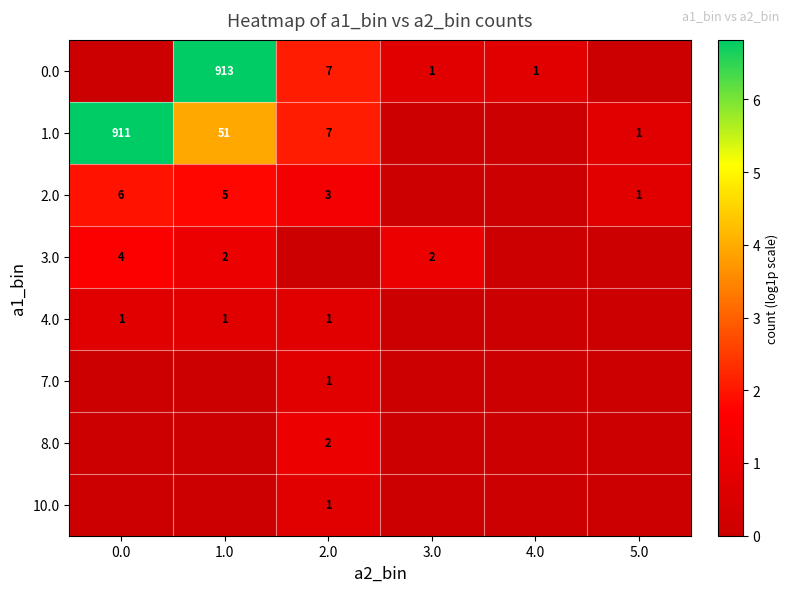

Is it true that 2.0 equals 5 at 1.0?

True